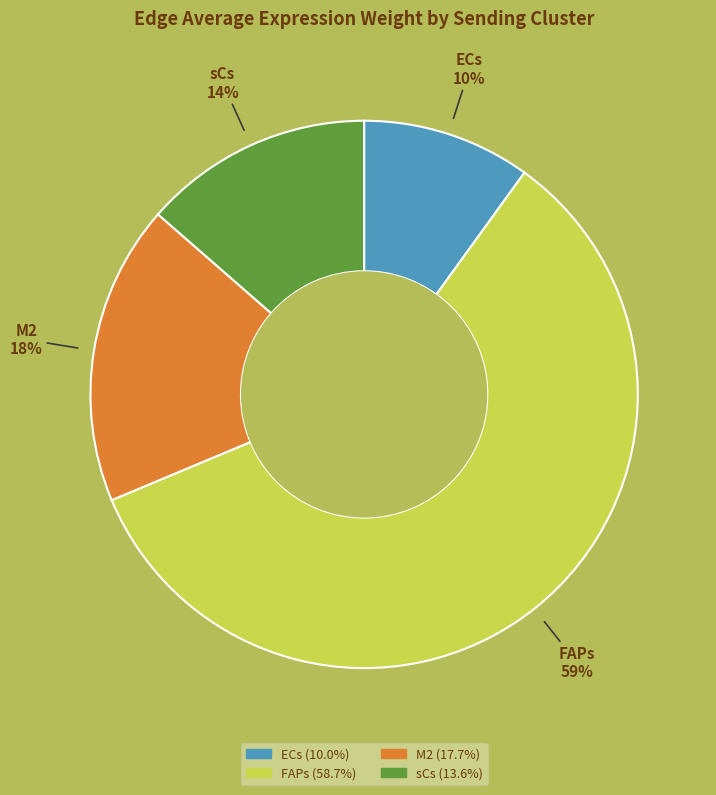

Do FAPs and sCs together represent more than half of the pie?

Yes